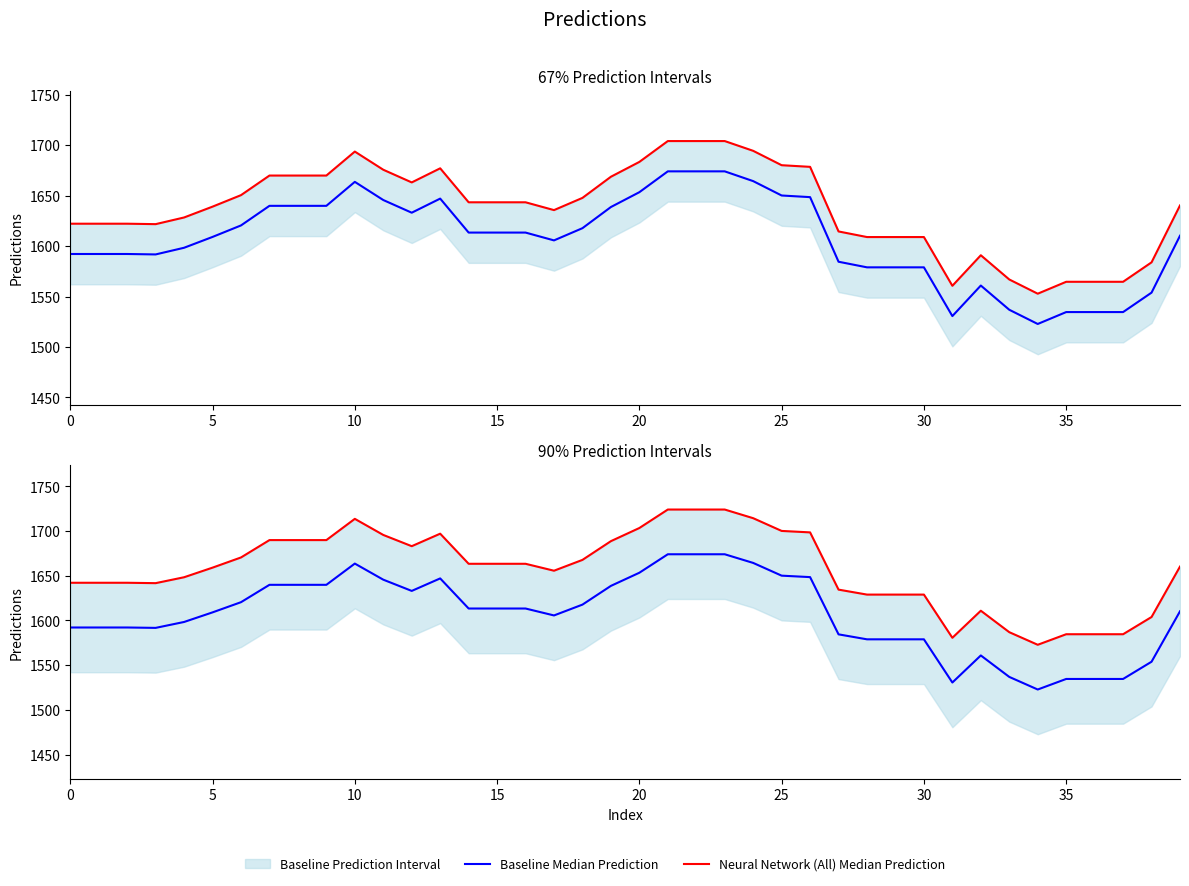

How many lines are shown in the chart?

2